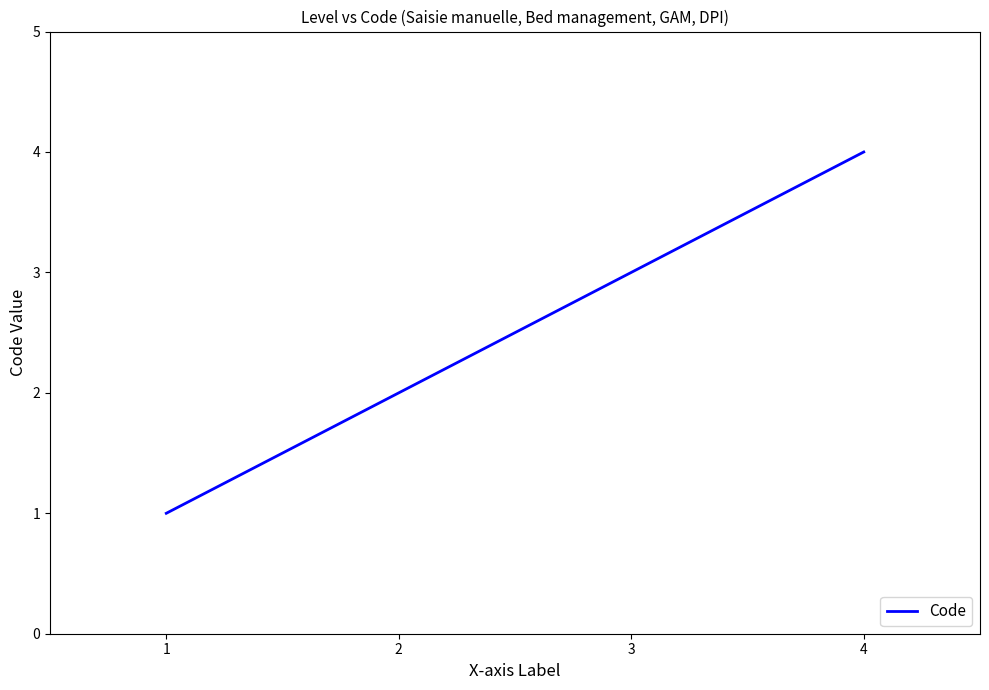

What is the change in value from 2 to 3?

+1